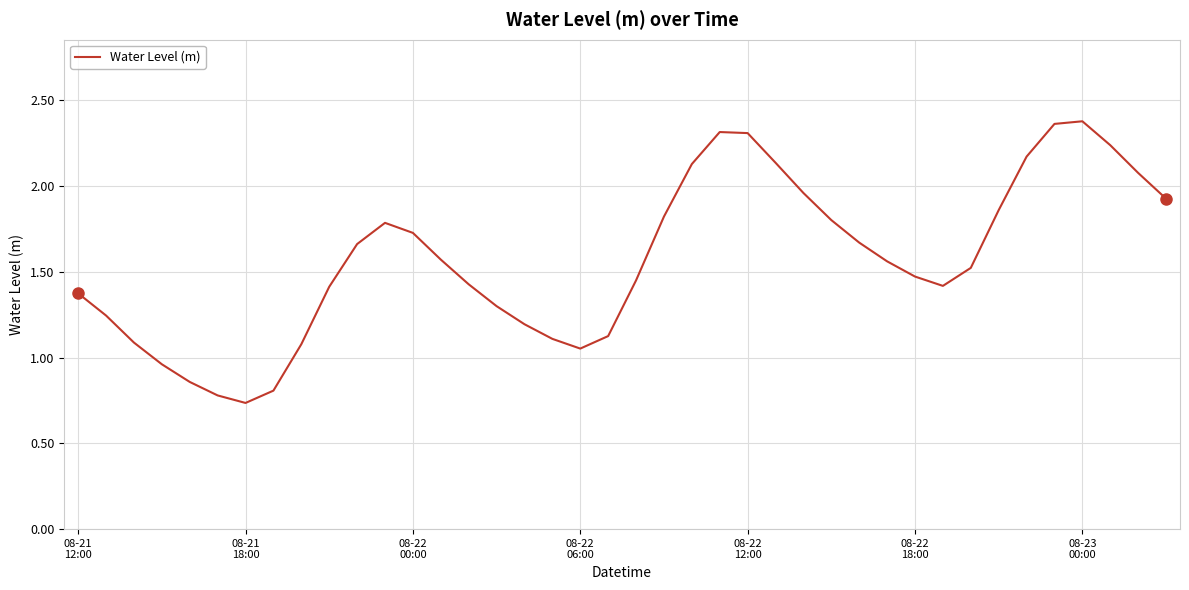

Does the chart have visible grid lines?

Yes